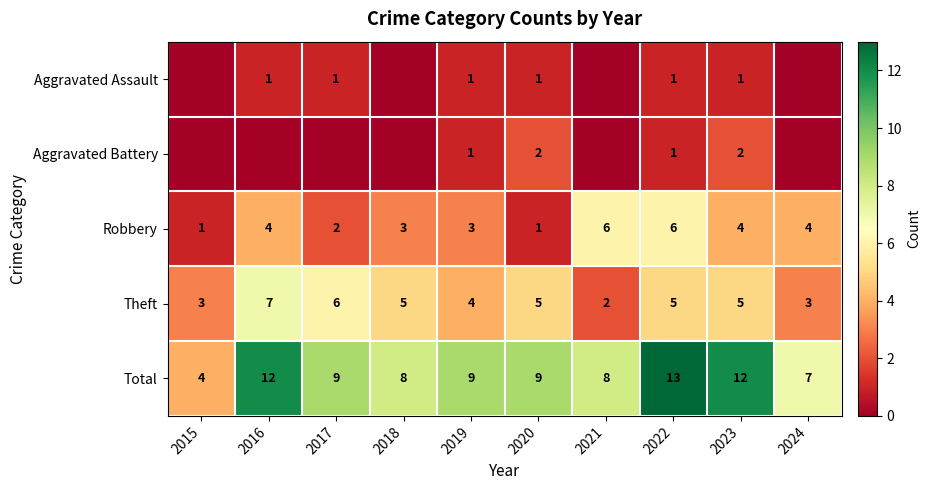

Is the value of Robbery at 2016 greater than the value of Aggravated Assault at 2022?

Yes